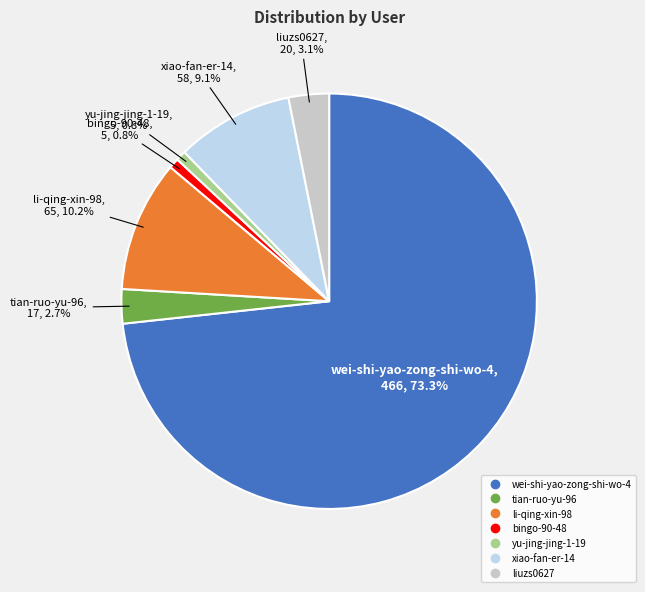

Is it true that li-qing-xin-98 is 10% of the pie?

True